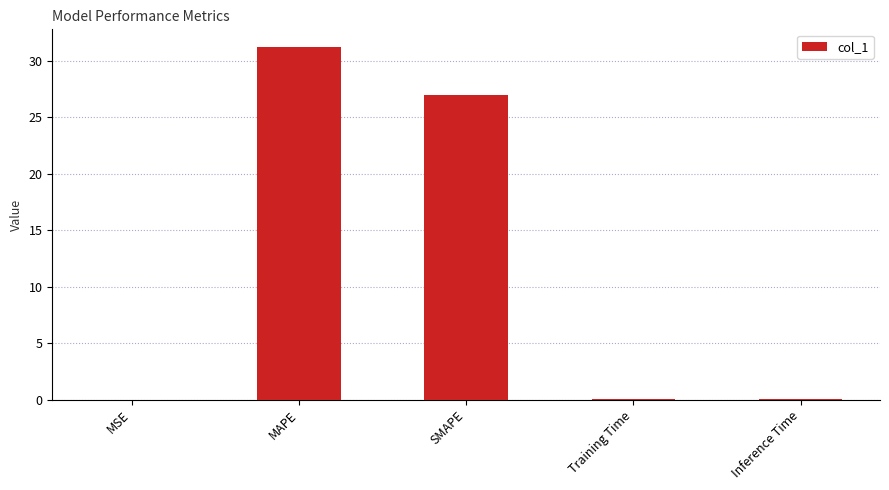

Are the bars horizontal?

No